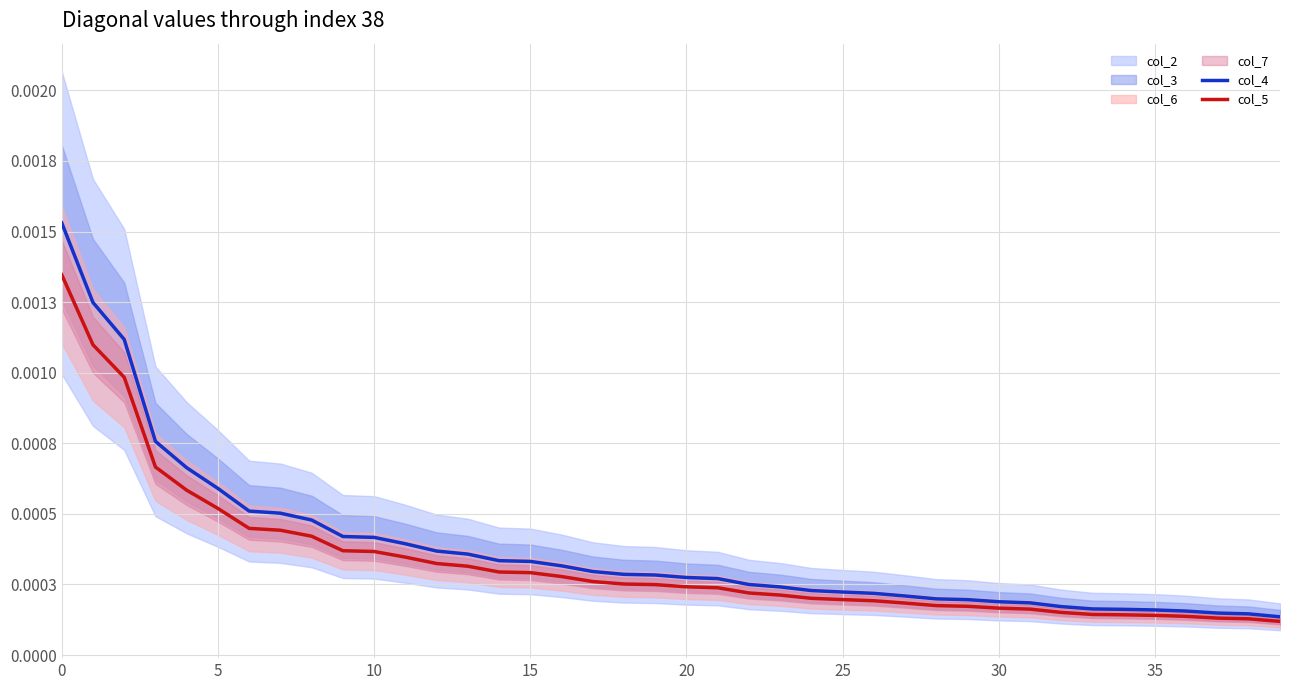

At 16, list the series in order from largest to smallest.

col_4, col_5